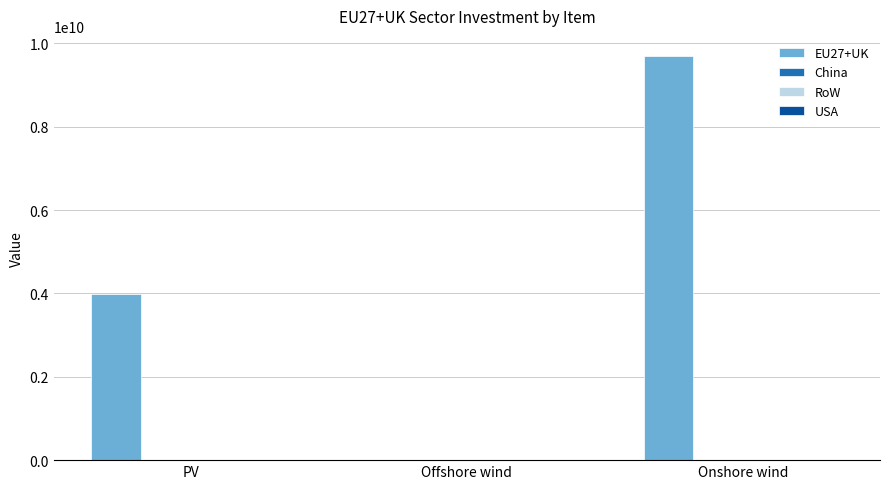

What is the maximum value shown in the chart?

9696589980.6